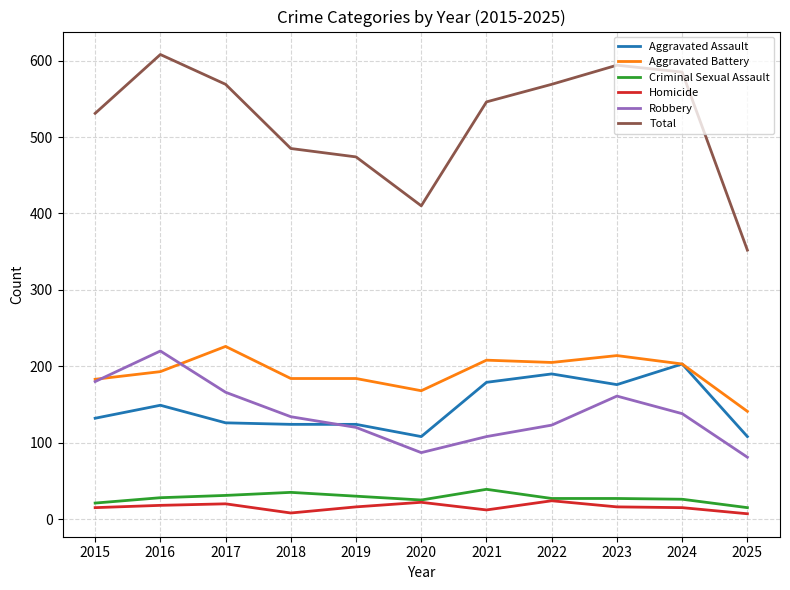

True or false: Robbery and Criminal Sexual Assault cross at least once.

False